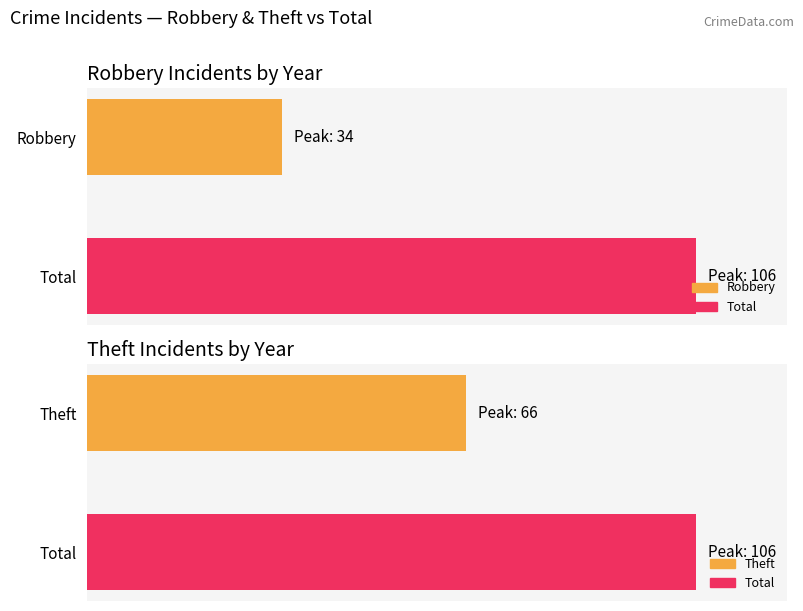

Are the bars grouped side by side (vs. stacked)?

Yes